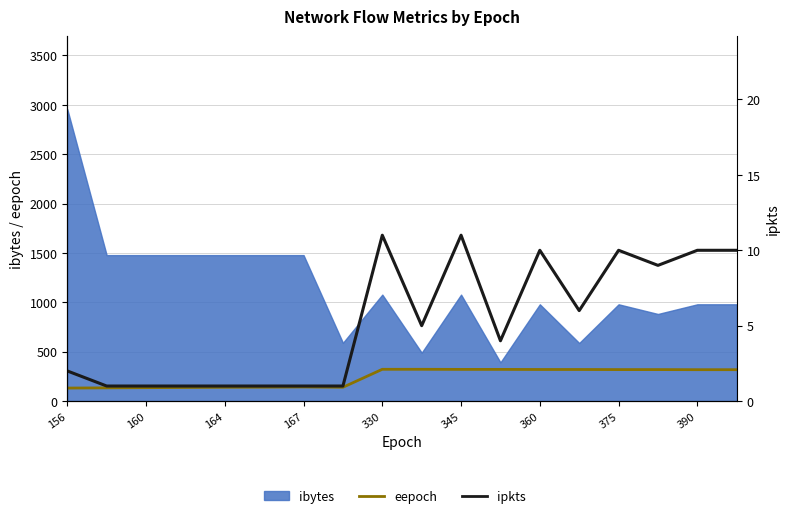

What is the minimum value shown in the chart?

1